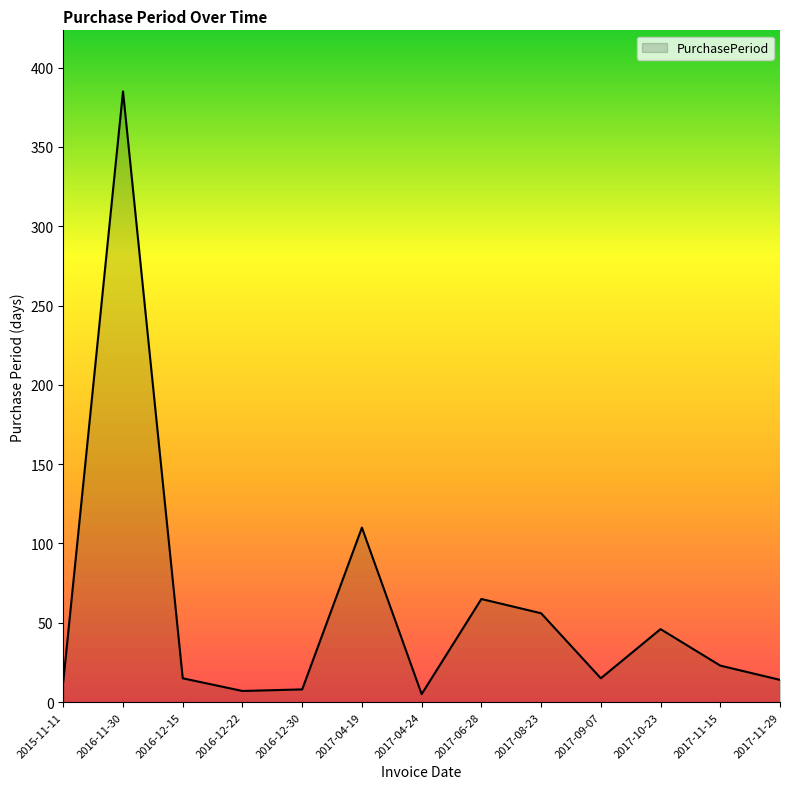

What is the change in value from 2017-04-19 to 2017-04-24?

-105